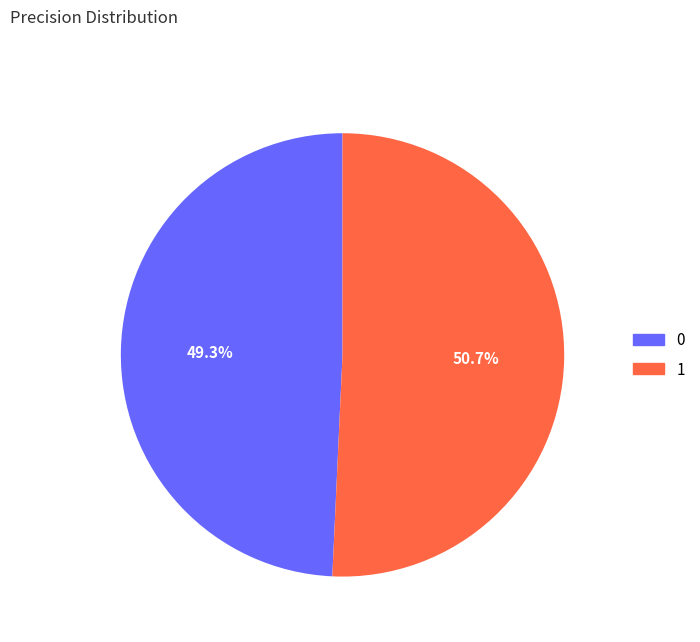

True or false: 0 accounts for 49% of the total.

True